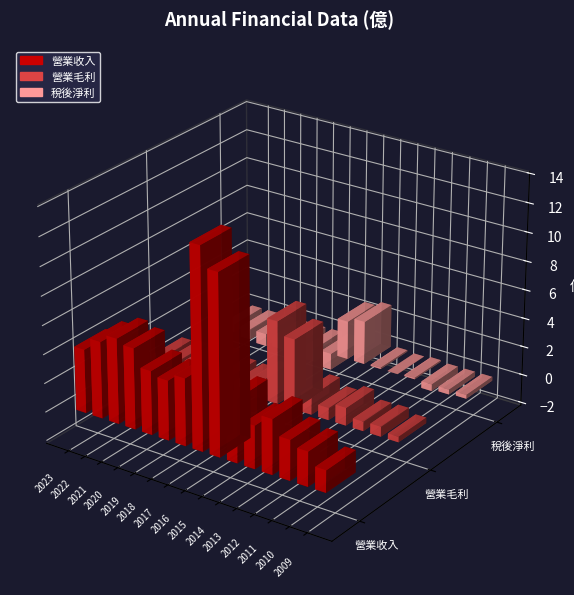

Count the number of categories in the chart.

15